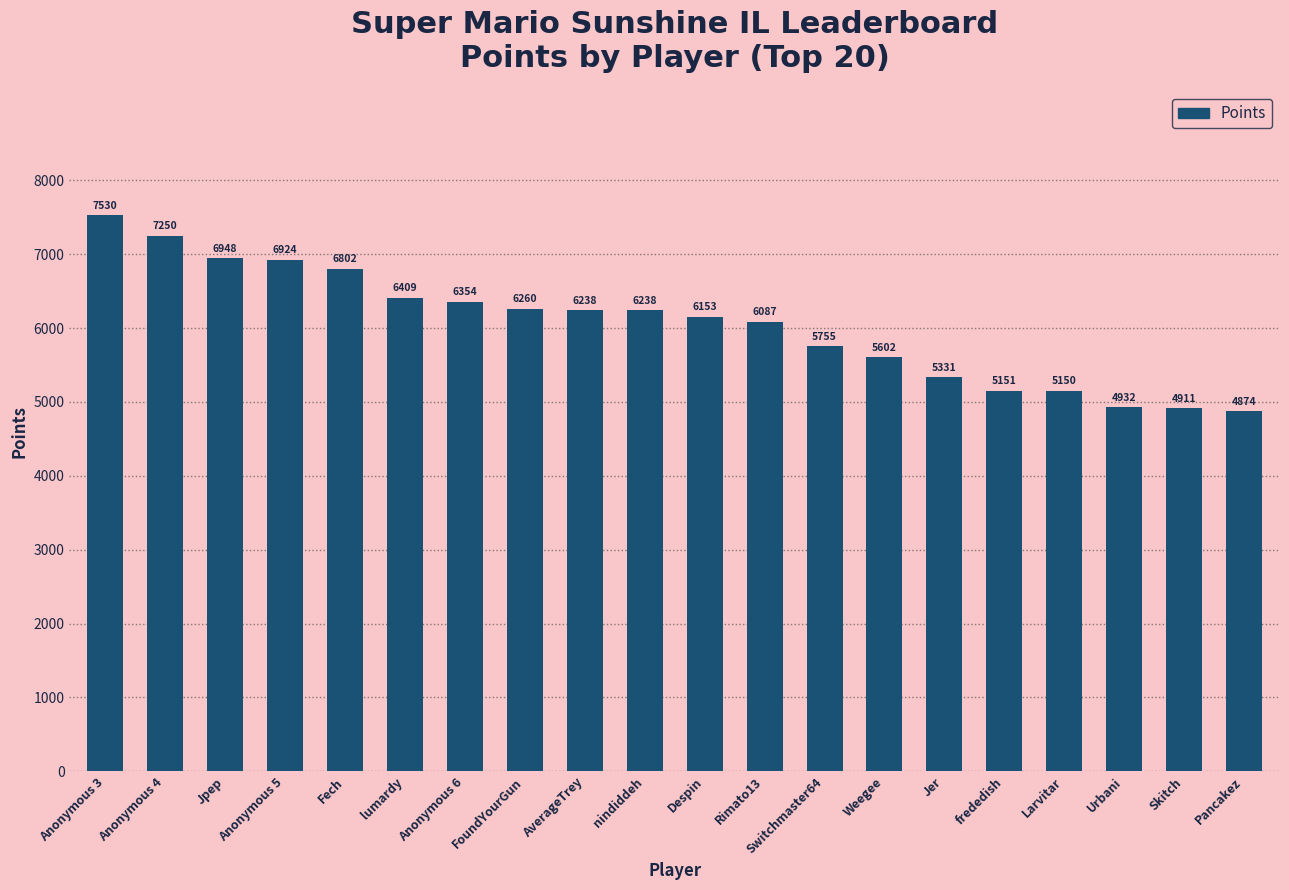

What is the difference between the maximum and minimum values?

2656